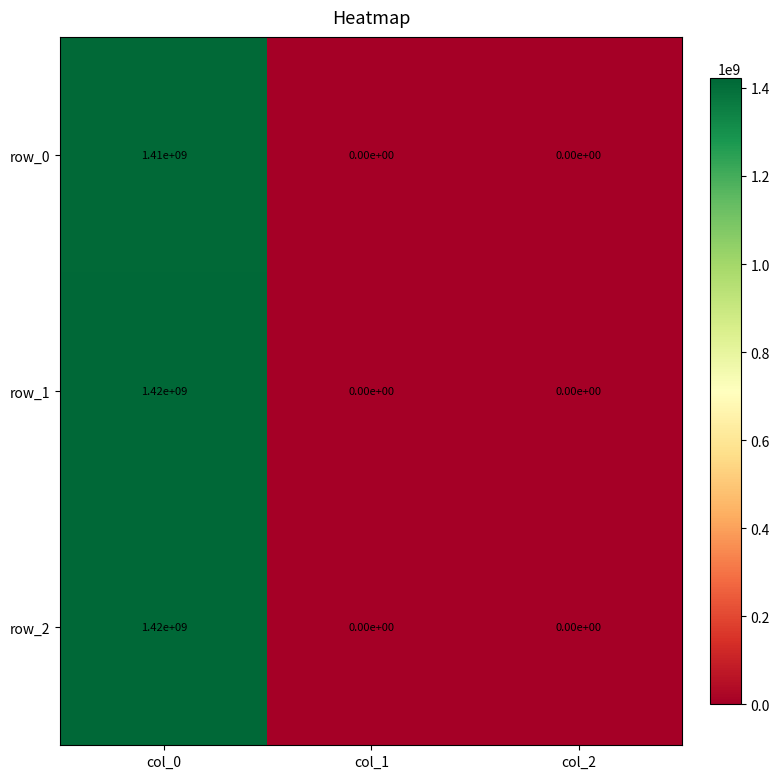

What is the difference between the highest and lowest values at col_0?

10000000